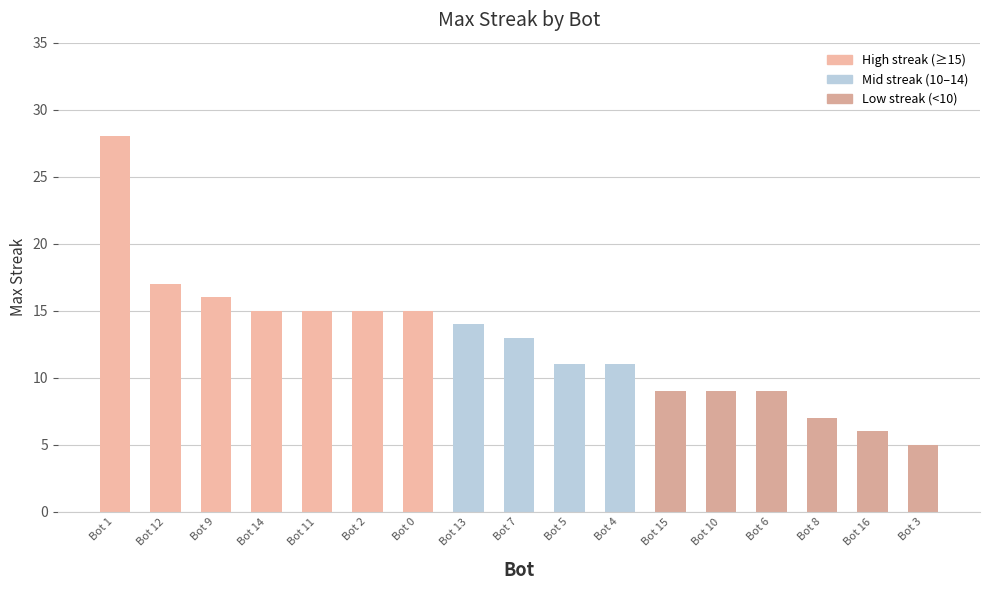

What is the difference between the maximum and minimum values?

23